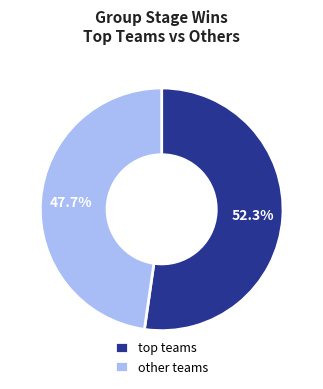

Which slice represents more than half of the pie?

top teams